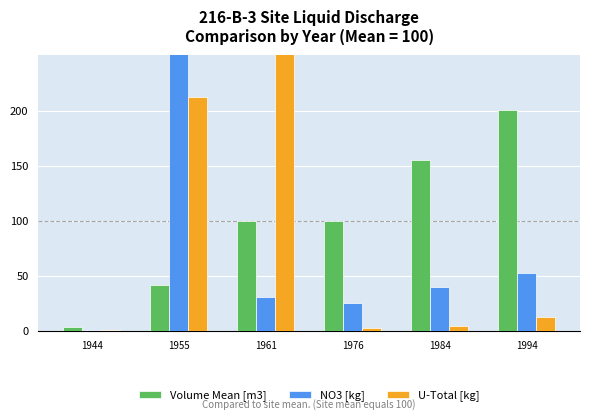

Which series has the largest total across all categories?

NO3 [kg]